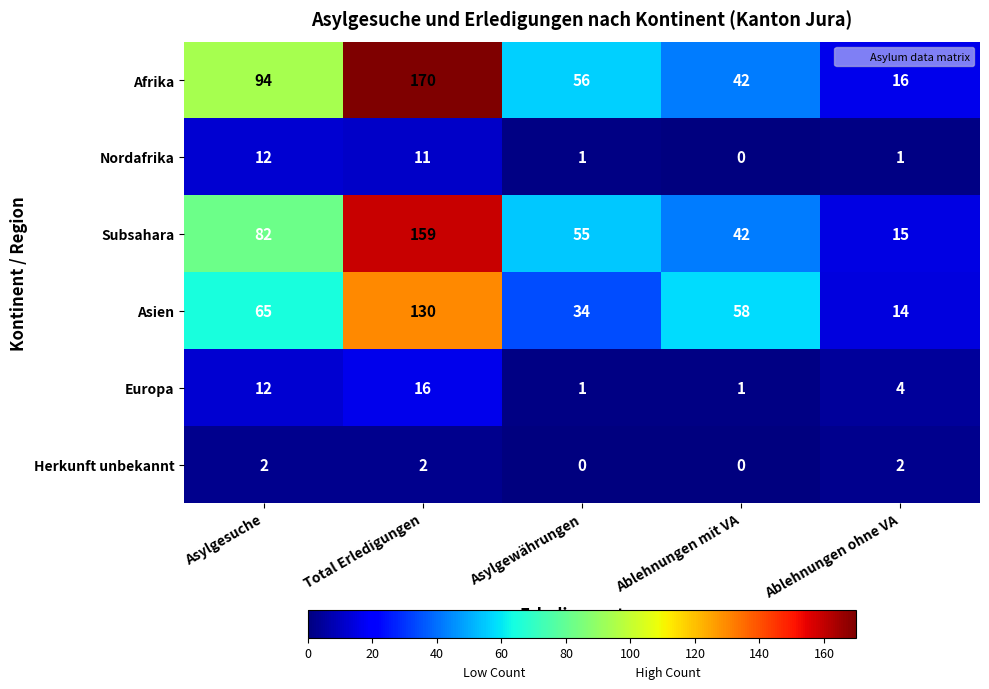

Reading right to left, transcribe all the data shown in this chart.

Afrika: Ablehnungen ohne VA=16	Ablehnungen mit VA=42	Asylgewährungen=56	Total Erledigungen=170	Asylgesuche=94
Nordafrika: Ablehnungen ohne VA=1	Ablehnungen mit VA=0	Asylgewährungen=1	Total Erledigungen=11	Asylgesuche=12
Subsahara: Ablehnungen ohne VA=15	Ablehnungen mit VA=42	Asylgewährungen=55	Total Erledigungen=159	Asylgesuche=82
Asien: Ablehnungen ohne VA=14	Ablehnungen mit VA=58	Asylgewährungen=34	Total Erledigungen=130	Asylgesuche=65
Europa: Ablehnungen ohne VA=4	Ablehnungen mit VA=1	Asylgewährungen=1	Total Erledigungen=16	Asylgesuche=12
Herkunft unbekannt: Ablehnungen ohne VA=2	Ablehnungen mit VA=0	Asylgewährungen=0	Total Erledigungen=2	Asylgesuche=2